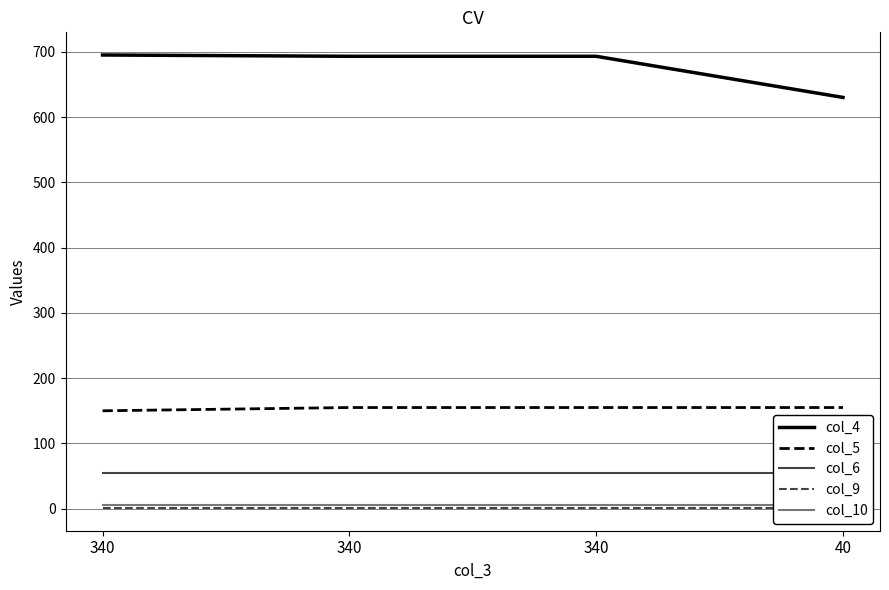

Between 340 and 340, which is larger?

340